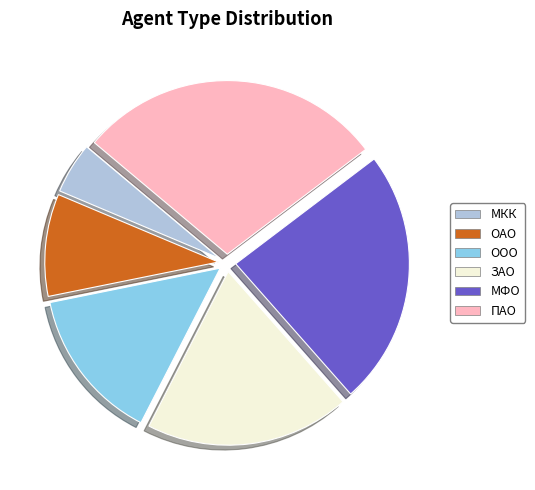

How many segments does this pie chart have?

6